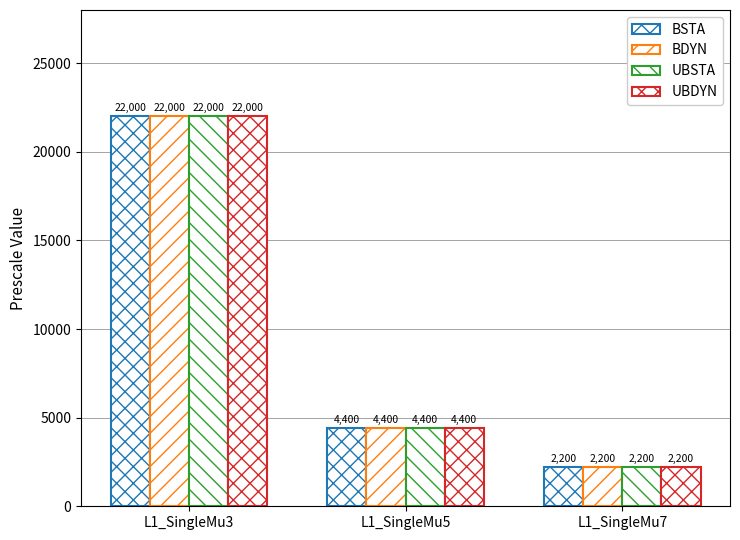

How many data points does each series have?

3